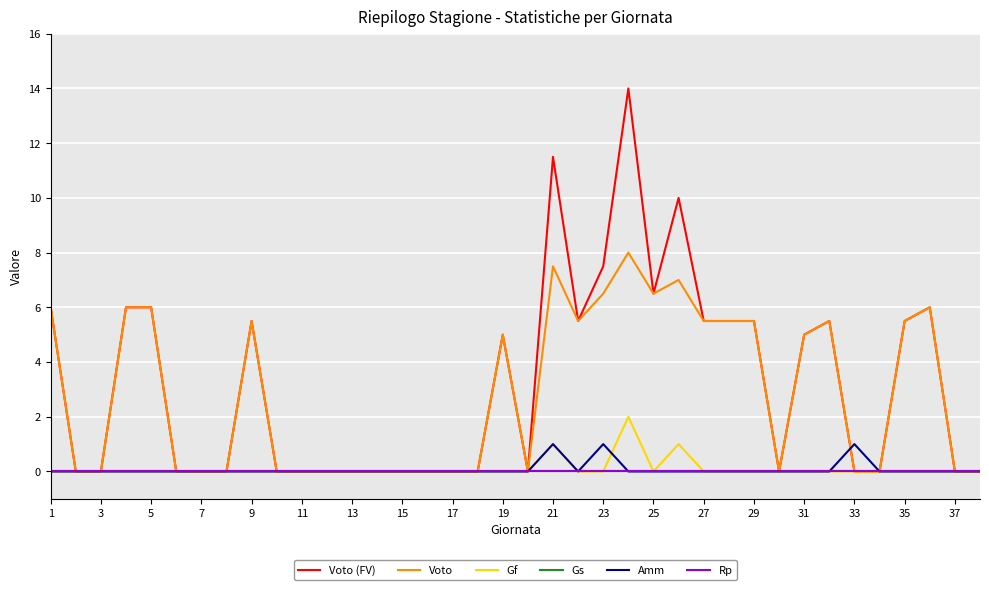

Reading right to left, list all the values displayed in this chart.

Voto (FV): 0.0	0.0	6.0	5.5	0.0	0.0	5.5	5.0	0.0	5.5	5.5	5.5	10.0	6.5	14.0	7.5	5.5	11.5	0.0	5.0	0.0	0.0	0.0	0.0	0.0	0.0	0.0	0.0	0.0	5.5	0.0	0.0	0.0	6.0	6.0	0.0	0.0	6.0
Voto: 0.0	0.0	6.0	5.5	0.0	0.0	5.5	5.0	0.0	5.5	5.5	5.5	7.0	6.5	8.0	6.5	5.5	7.5	0.0	5.0	0.0	0.0	0.0	0.0	0.0	0.0	0.0	0.0	0.0	5.5	0.0	0.0	0.0	6.0	6.0	0.0	0.0	6.0
Gf: 0.0	0.0	0.0	0.0	0.0	0.0	0.0	0.0	0.0	0.0	0.0	0.0	1.0	0.0	2.0	0.0	0.0	1.0	0.0	0.0	0.0	0.0	0.0	0.0	0.0	0.0	0.0	0.0	0.0	0.0	0.0	0.0	0.0	0.0	0.0	0.0	0.0	0.0
Gs: 0.0	0.0	0.0	0.0	0.0	0.0	0.0	0.0	0.0	0.0	0.0	0.0	0.0	0.0	0.0	0.0	0.0	0.0	0.0	0.0	0.0	0.0	0.0	0.0	0.0	0.0	0.0	0.0	0.0	0.0	0.0	0.0	0.0	0.0	0.0	0.0	0.0	0.0
Amm: 0.0	0.0	0.0	0.0	0.0	1.0	0.0	0.0	0.0	0.0	0.0	0.0	0.0	0.0	0.0	1.0	0.0	1.0	0.0	0.0	0.0	0.0	0.0	0.0	0.0	0.0	0.0	0.0	0.0	0.0	0.0	0.0	0.0	0.0	0.0	0.0	0.0	0.0
Rp: 0.0	0.0	0.0	0.0	0.0	0.0	0.0	0.0	0.0	0.0	0.0	0.0	0.0	0.0	0.0	0.0	0.0	0.0	0.0	0.0	0.0	0.0	0.0	0.0	0.0	0.0	0.0	0.0	0.0	0.0	0.0	0.0	0.0	0.0	0.0	0.0	0.0	0.0